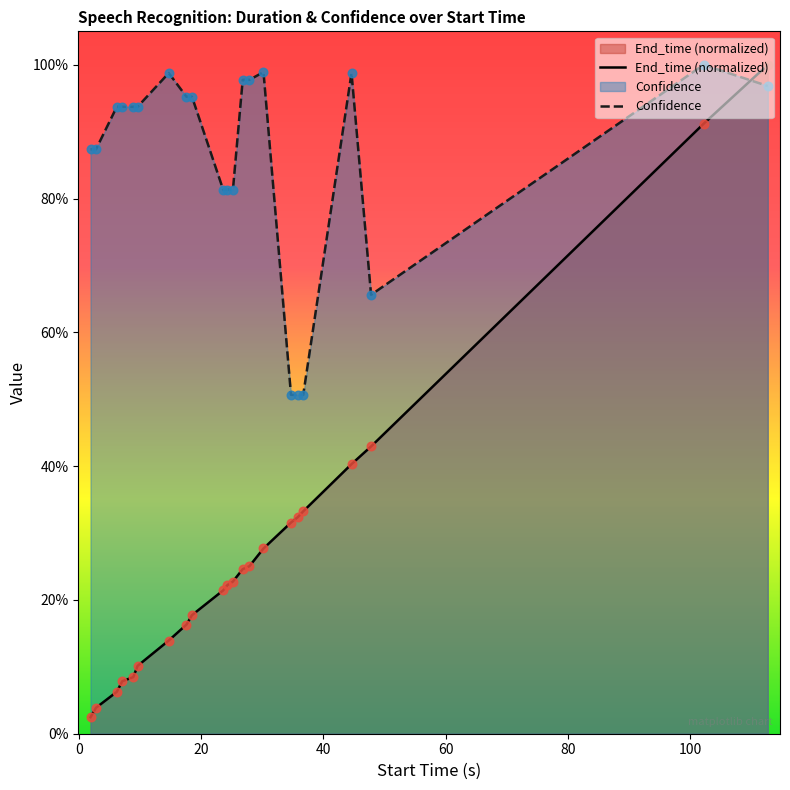

Which series has the largest total across all categories?

Confidence